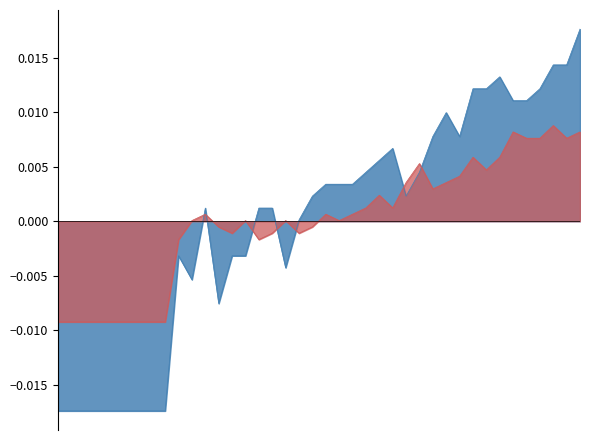

Rank the categories by I AC 1(A) value from lowest to highest.

05:16, 05:16, 05:16, 05:17, 05:18, 05:19, 05:20, 05:21, 05:22, 05:26, 05:24, 05:31, 05:23, 05:27, 05:28, 05:32, 05:25, 05:29, 05:30, 05:33, 05:40, 05:34, 05:35, 05:36, 05:37, 05:41, 05:38, 05:39, 05:42, 05:44, 05:43, 05:48, 05:49, 05:45, 05:46, 05:50, 05:47, 05:51, 05:52, 05:53